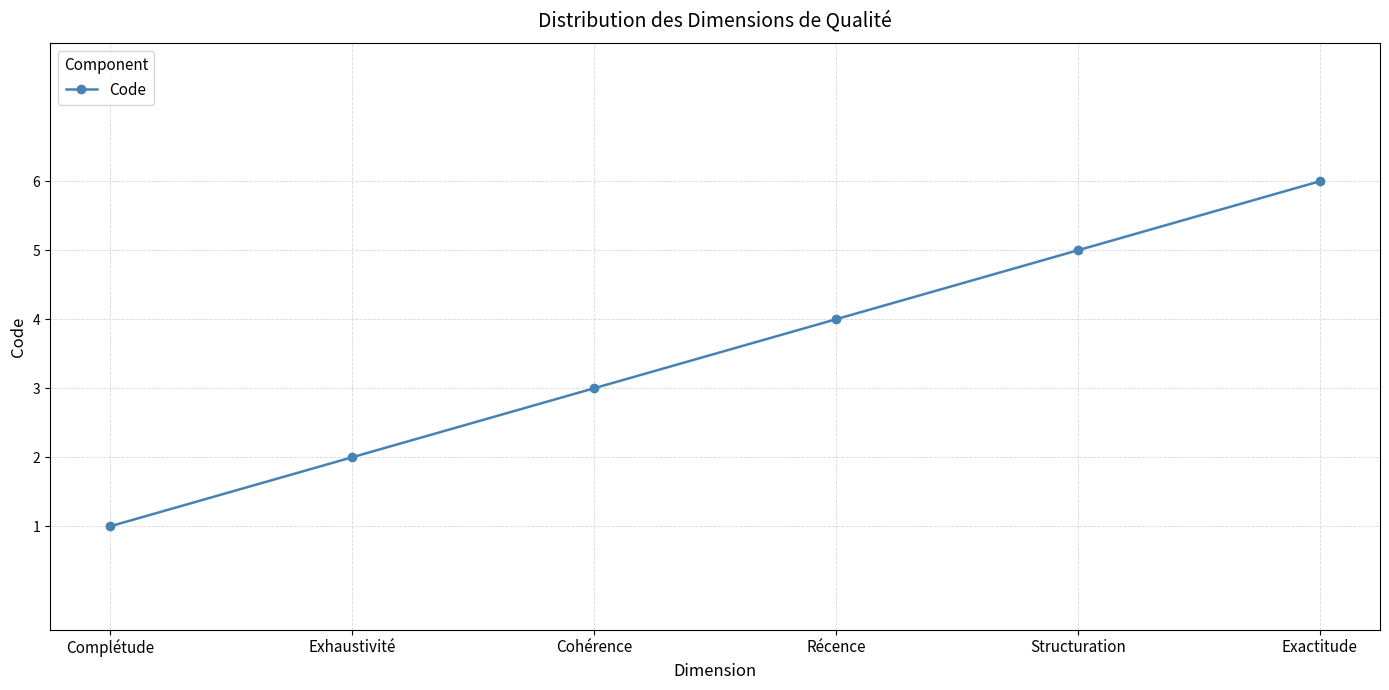

Rank the categories by value from highest to lowest.

Exactitude, Structuration, Récence, Cohérence, Exhaustivité, Complétude